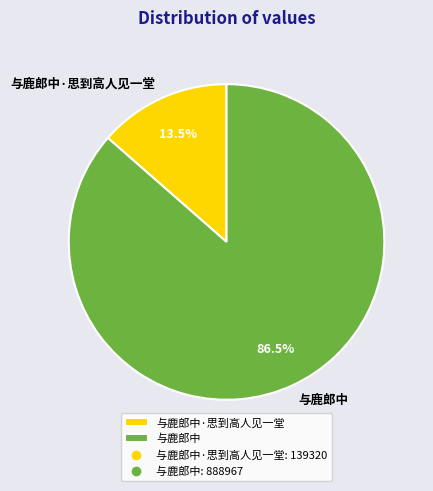

Which category has the smallest portion of the pie?

与鹿郎中·思到高人见一堂